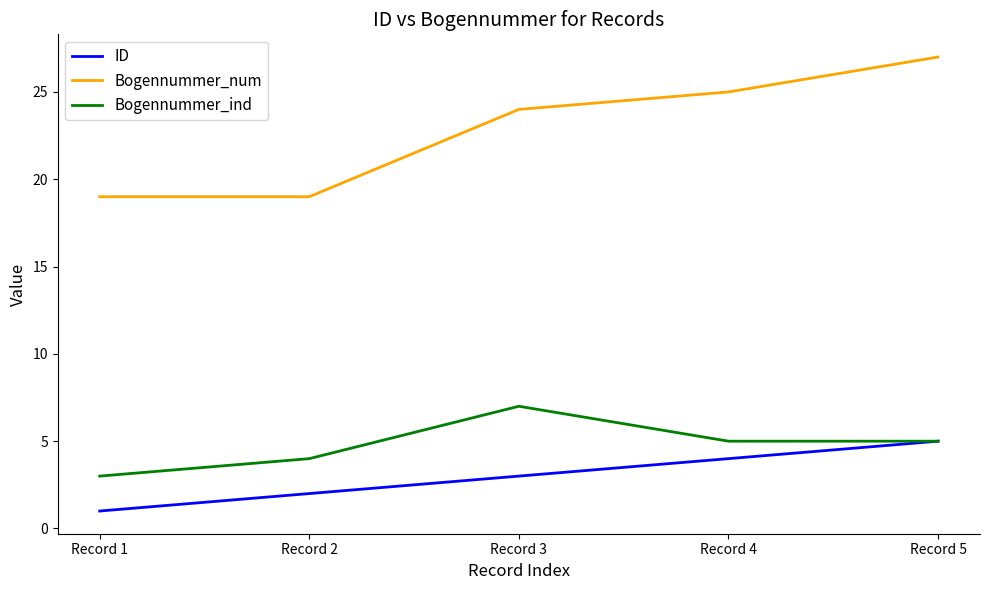

How many categories are shown in the chart?

5